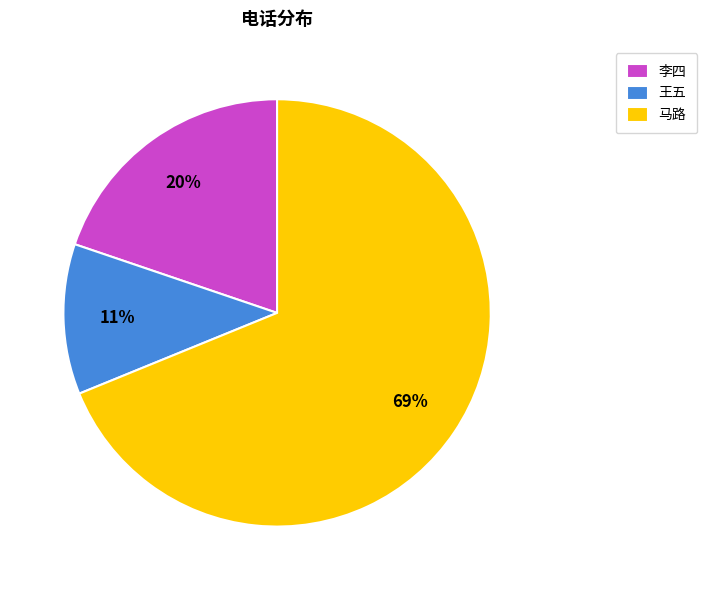

Combined, do 李四 and 马路 account for over 50%?

Yes